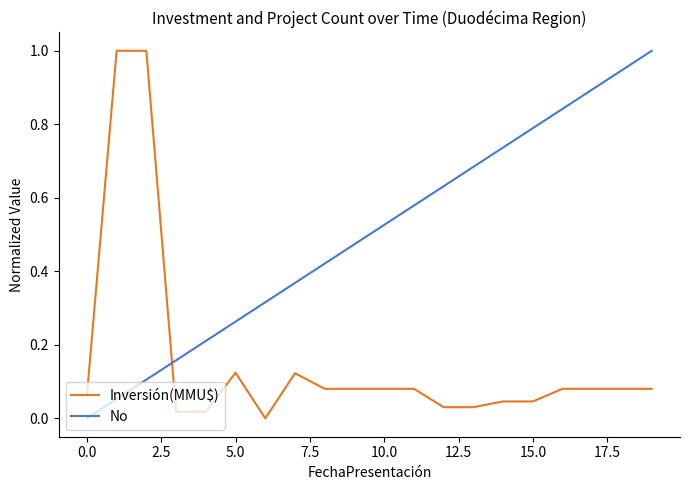

How many lines are shown in the chart?

2